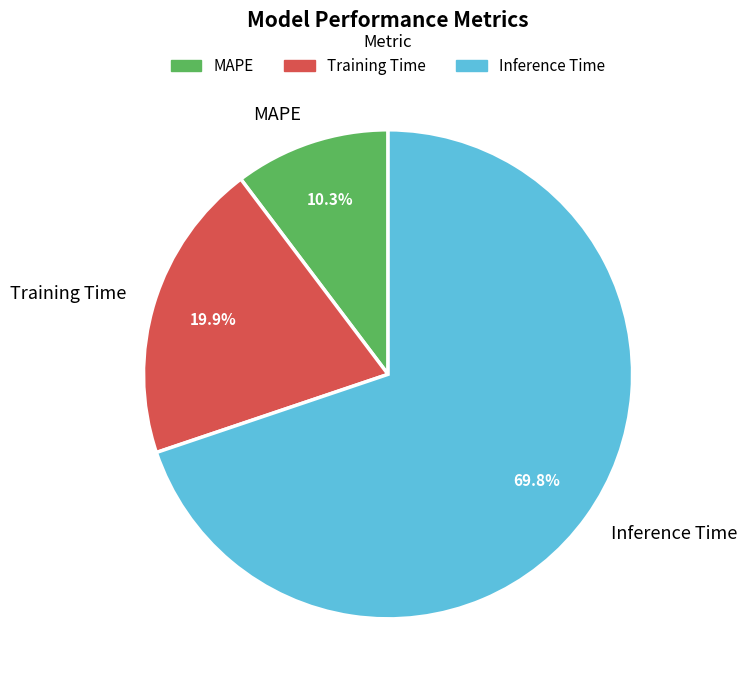

Combined, do Inference Time and Training Time account for over 50%?

Yes